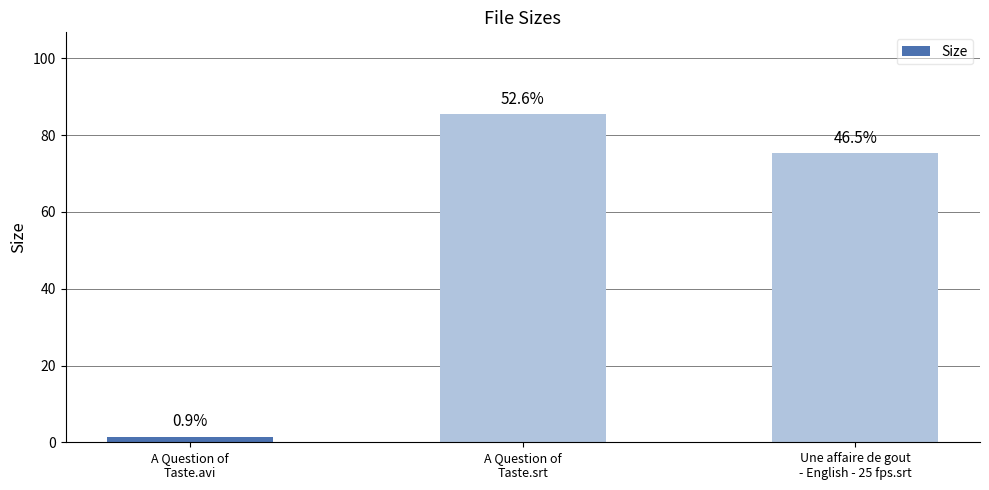

What is the average value?

54.1